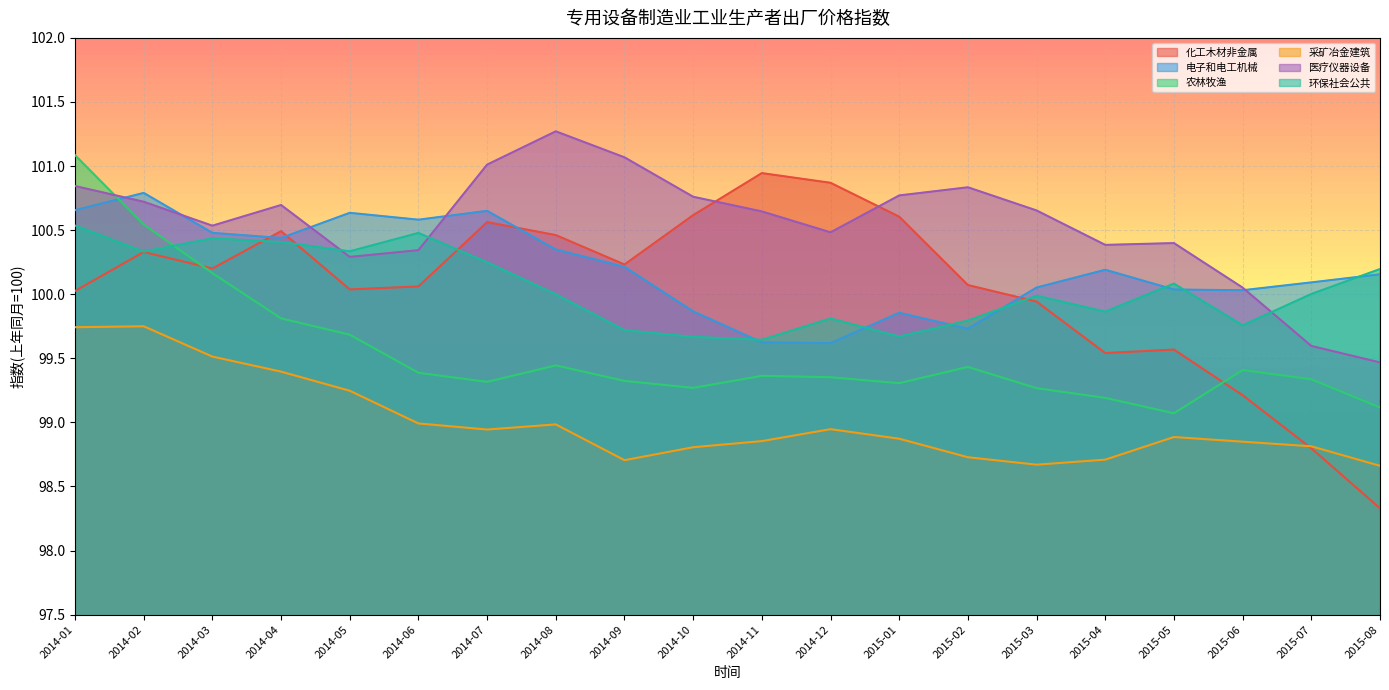

What is the label of the 2nd point from the left?

2014-02